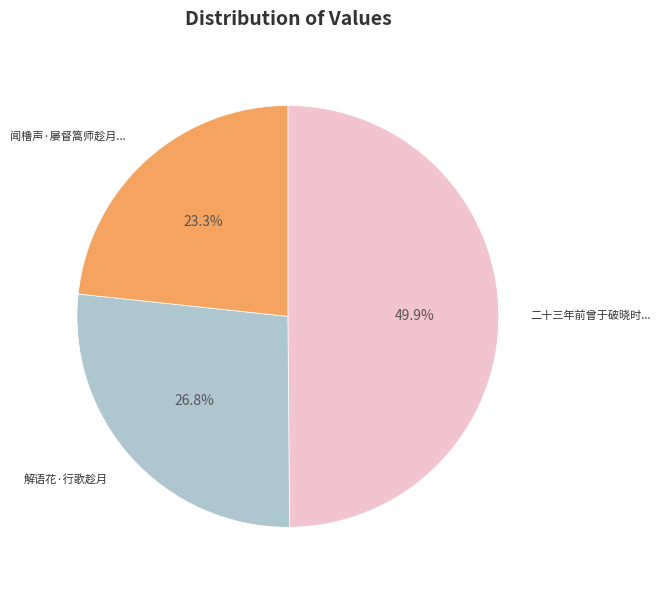

Does any single category account for the majority?

No